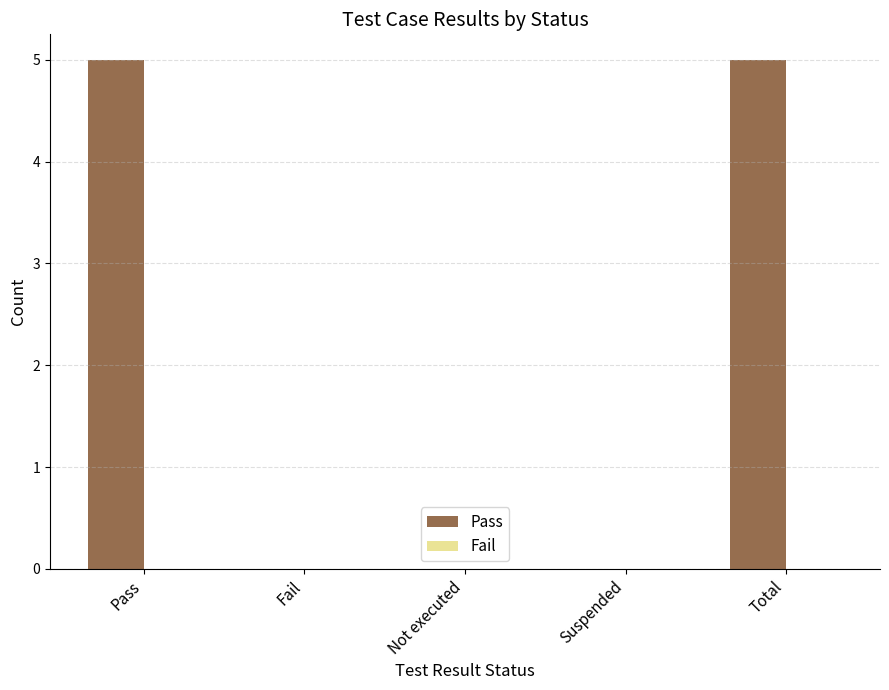

Between Pass and Suspended, which is larger?

Pass